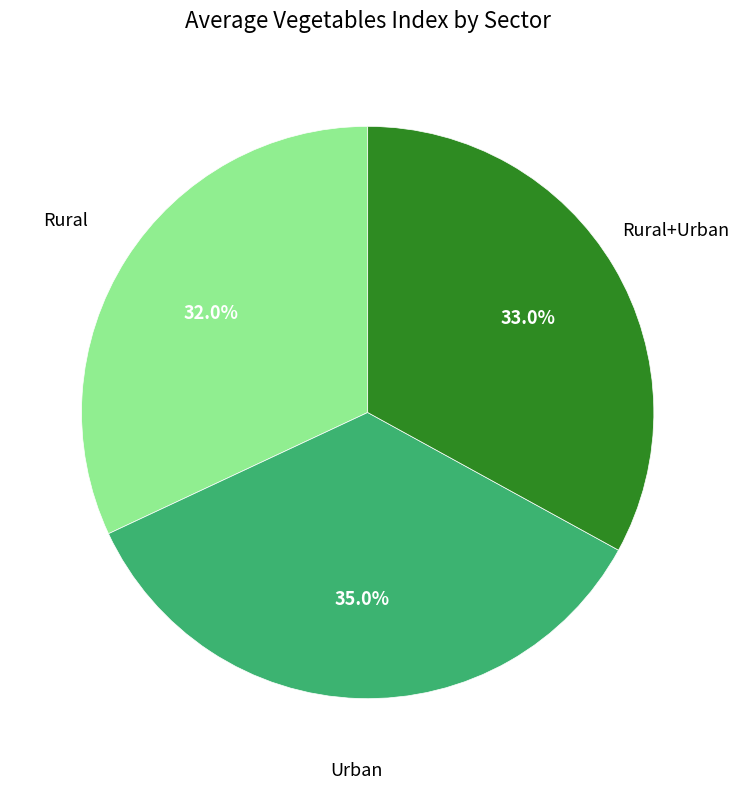

To the nearest percent, what is the difference between the largest and smallest slice percentages?

3%